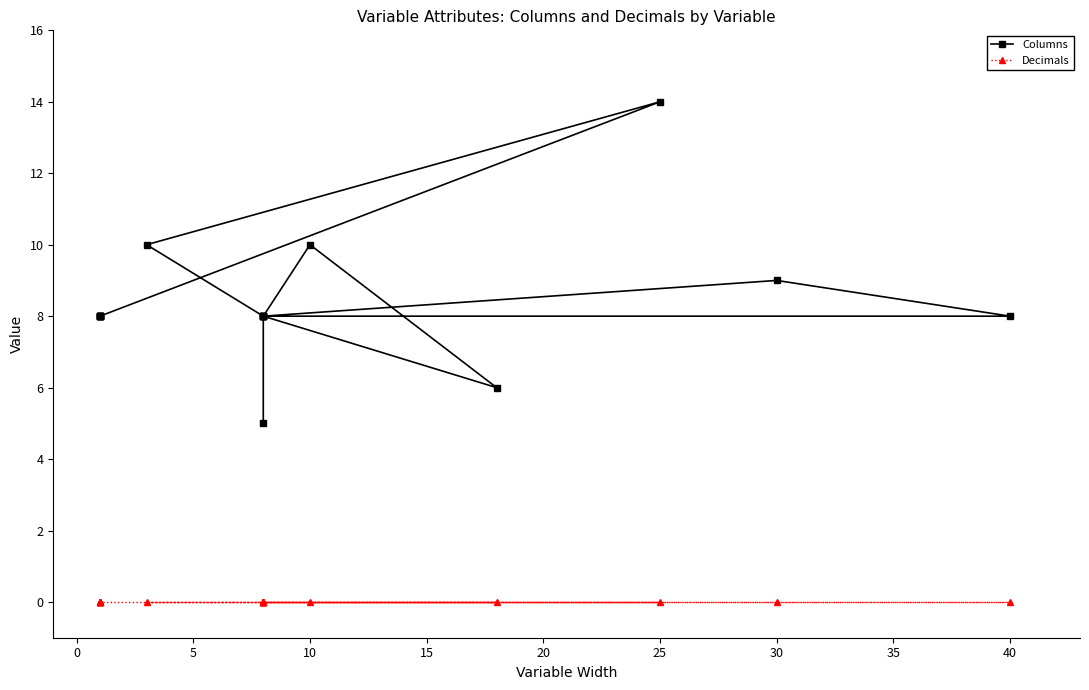

What are all the series names shown in the legend?

Columns, Decimals